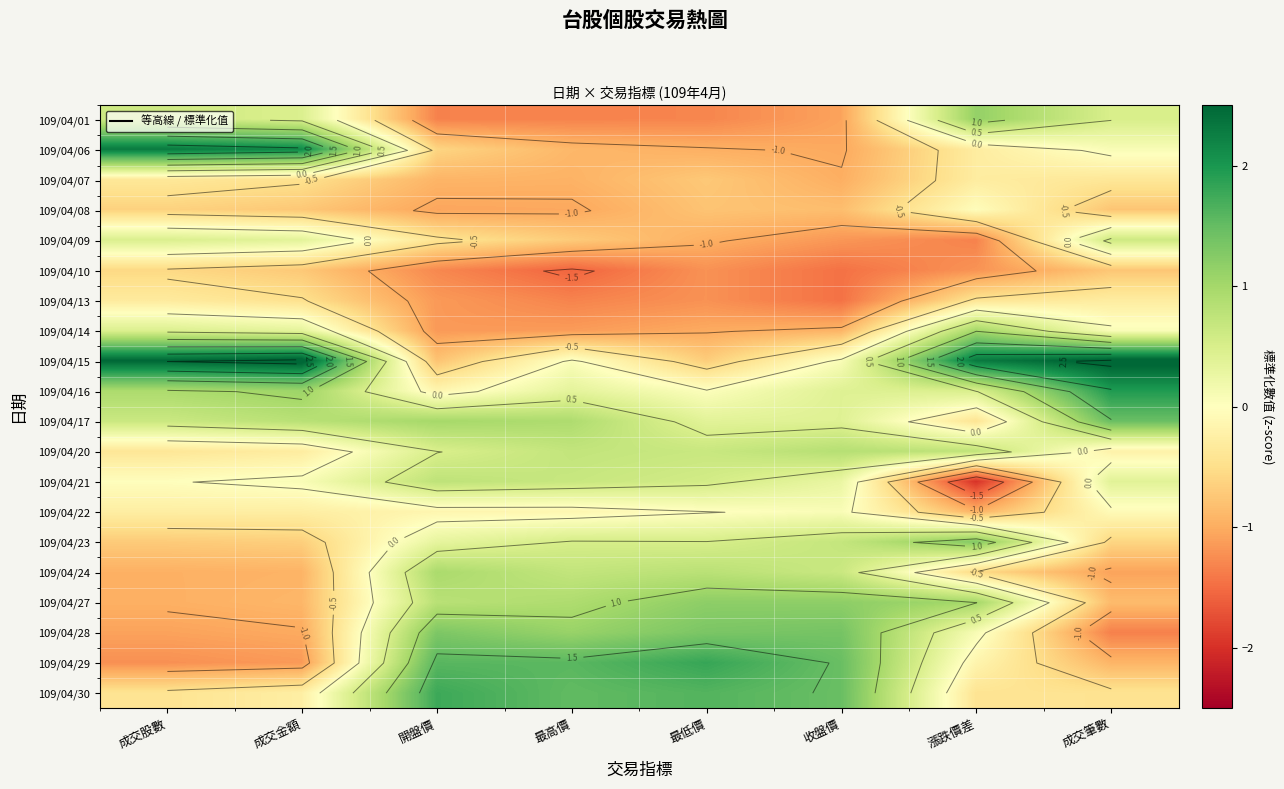

True or false: 109/04/15 has a value of 4.1 at 成交金額.

False